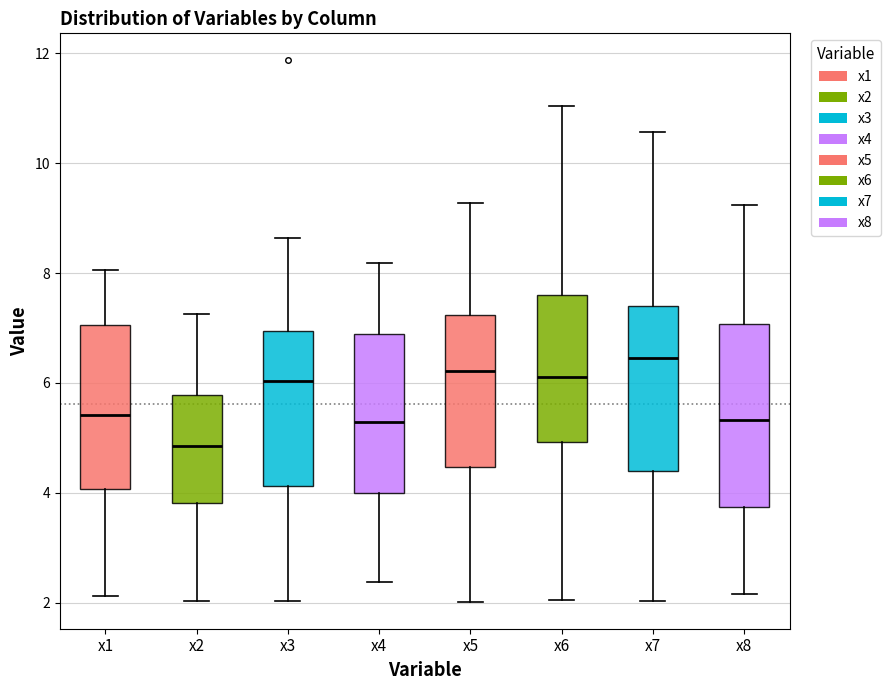

Which box's median line is the lowest?

x2